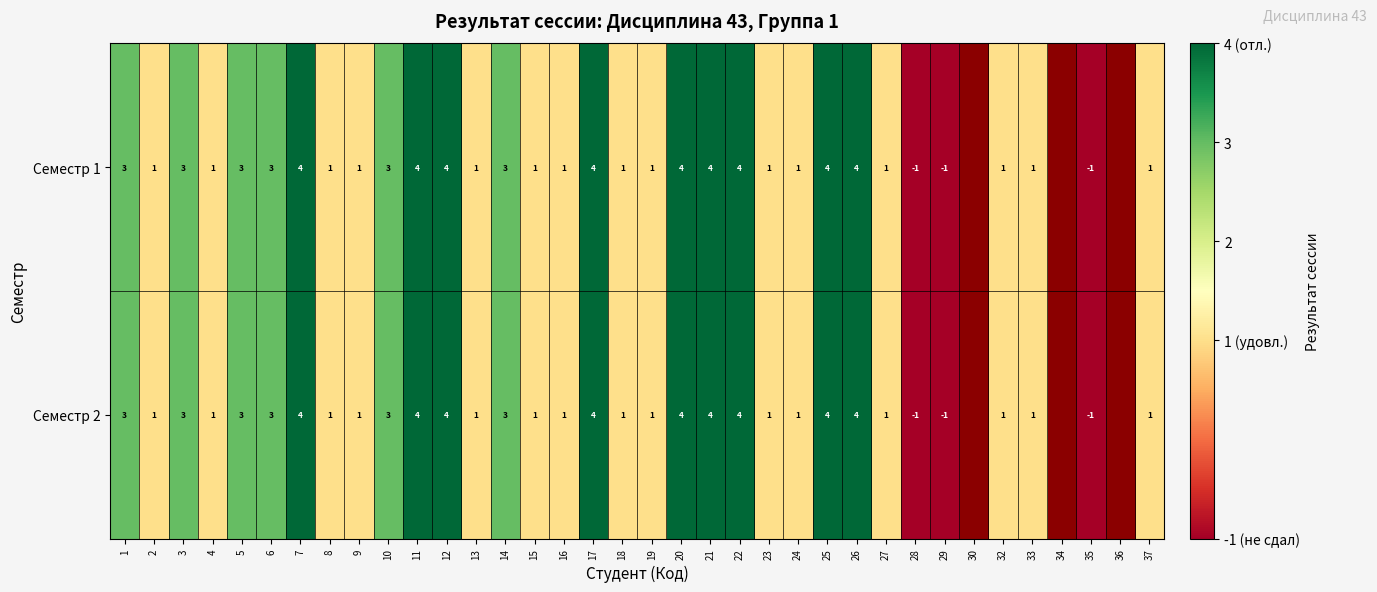

What is the difference between the Семестр 2 values at 28 and 17?

5